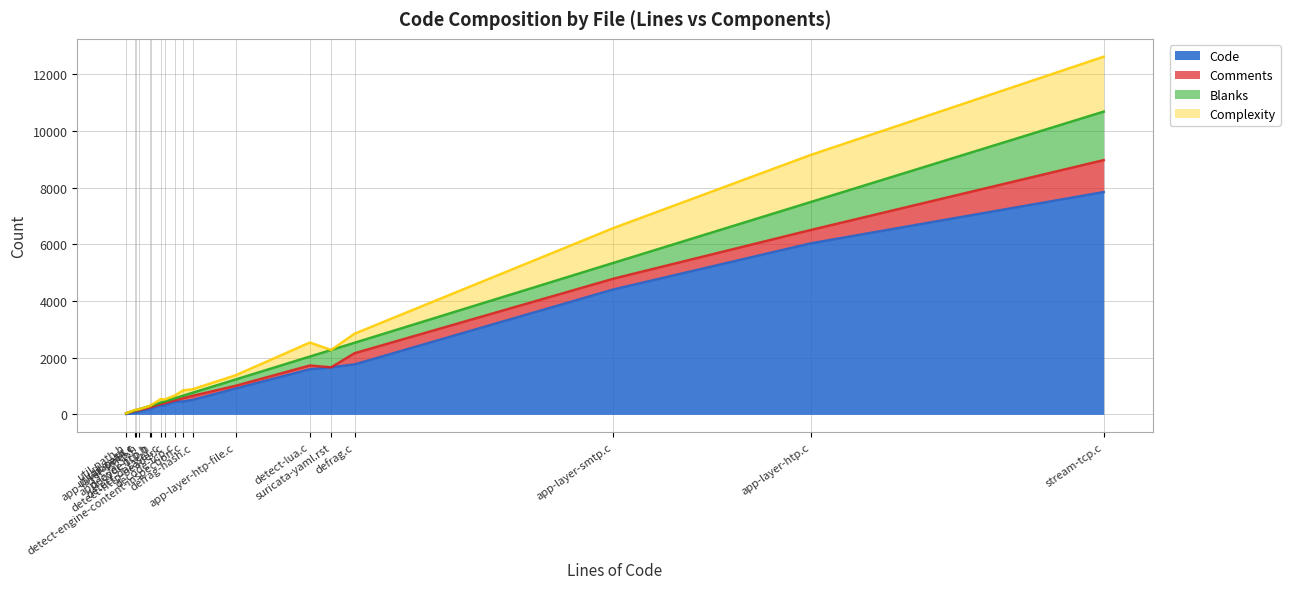

True or false: Blanks and Code cross at least once.

False